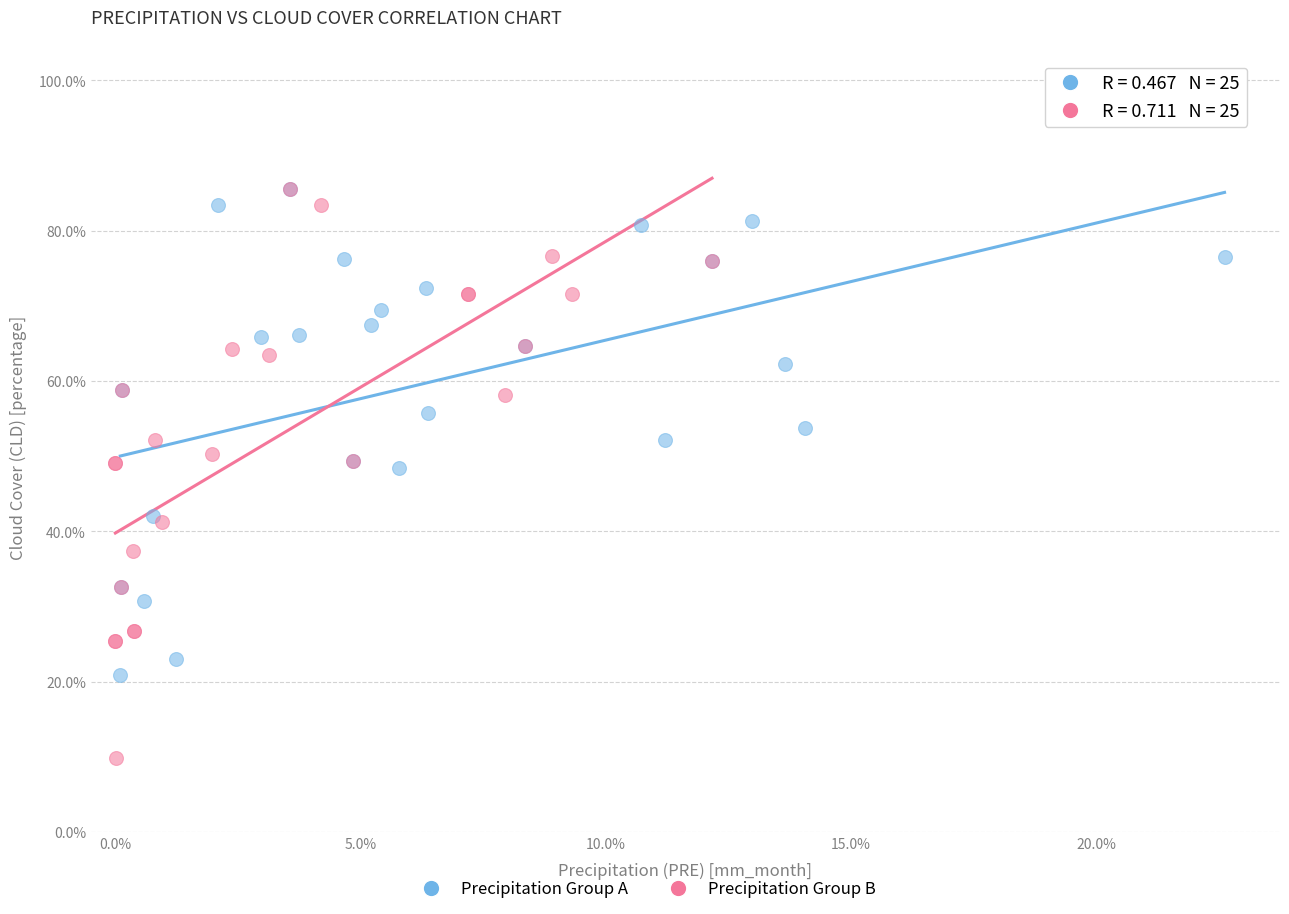

Which series contains the lowest Y value?

Precipitation Group B